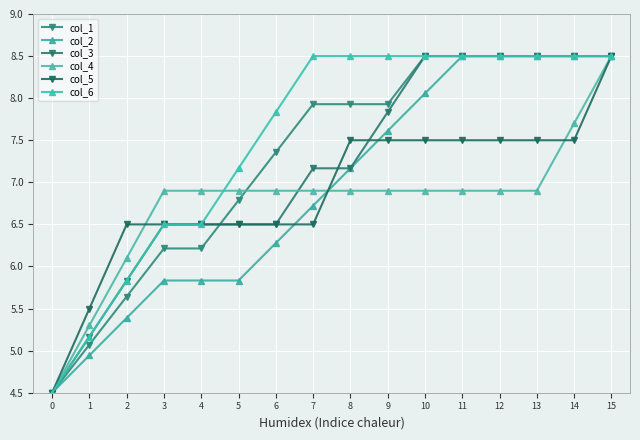

Which has a higher value, 0 or 14?

14